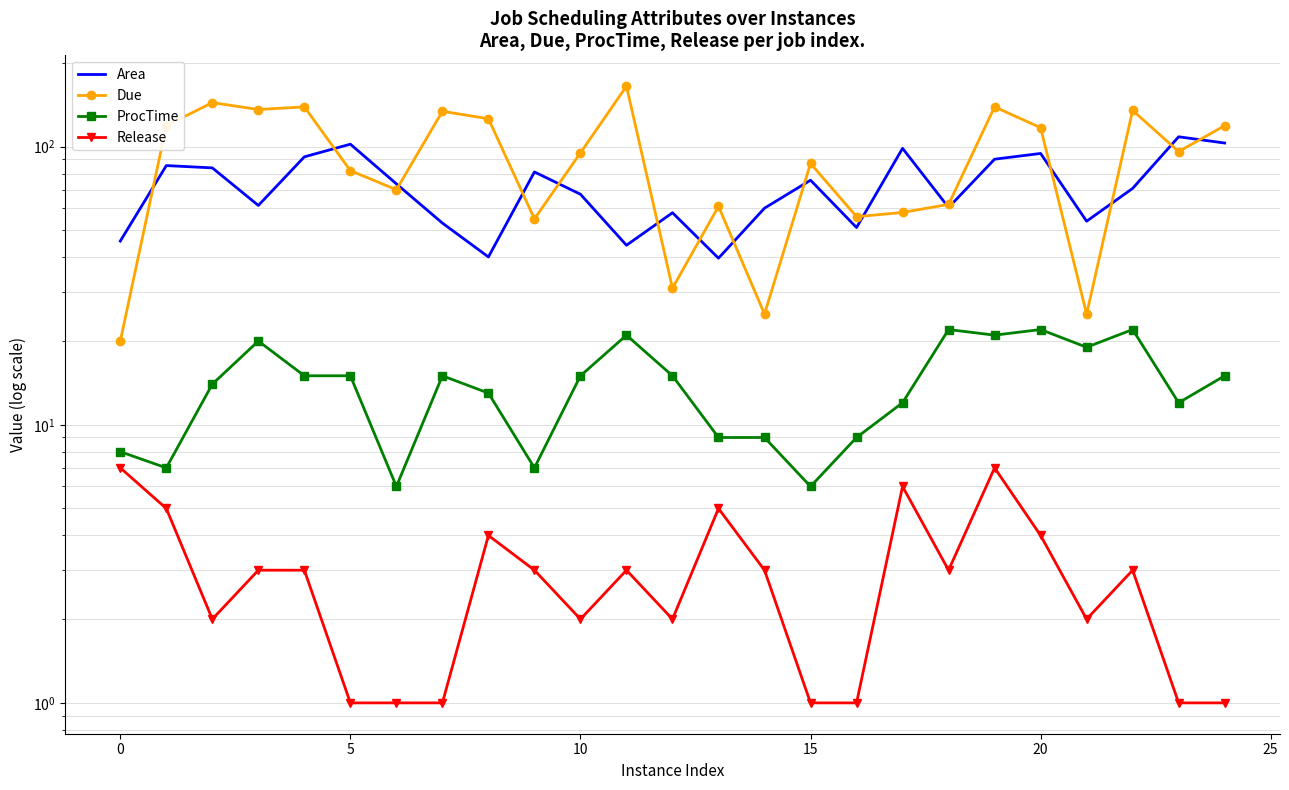

What is the average value of the Area series?

71.8